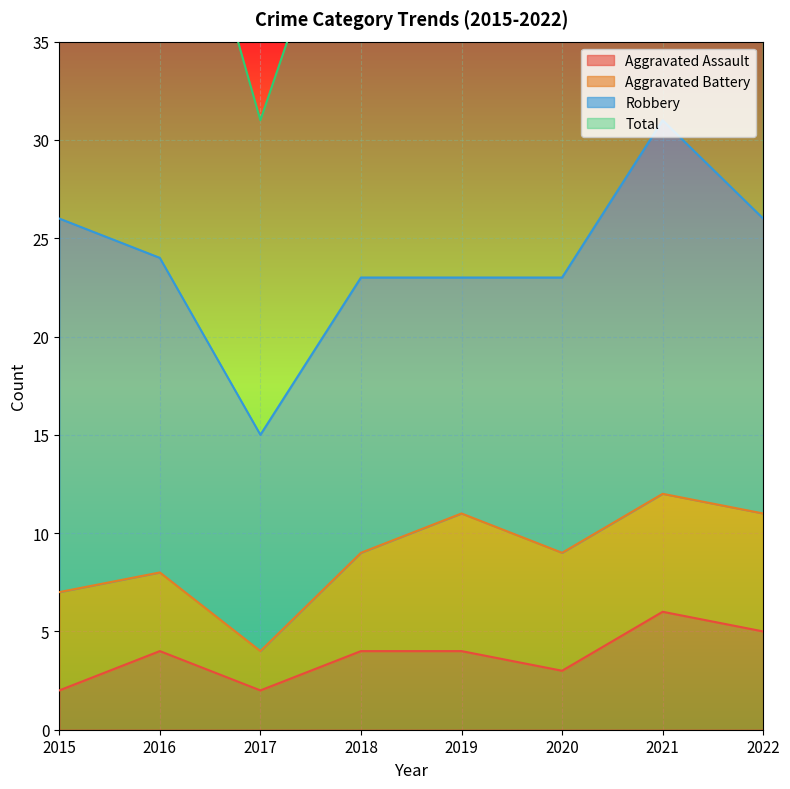

How many interior local peaks does the Total series have?

1